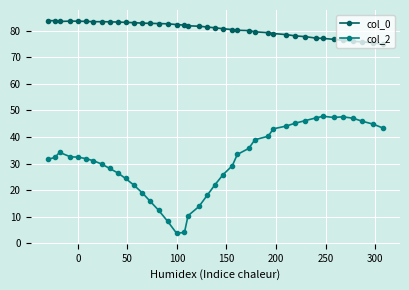

In col_2, how many points are lower than both neighbors (excluding endpoints)?

2